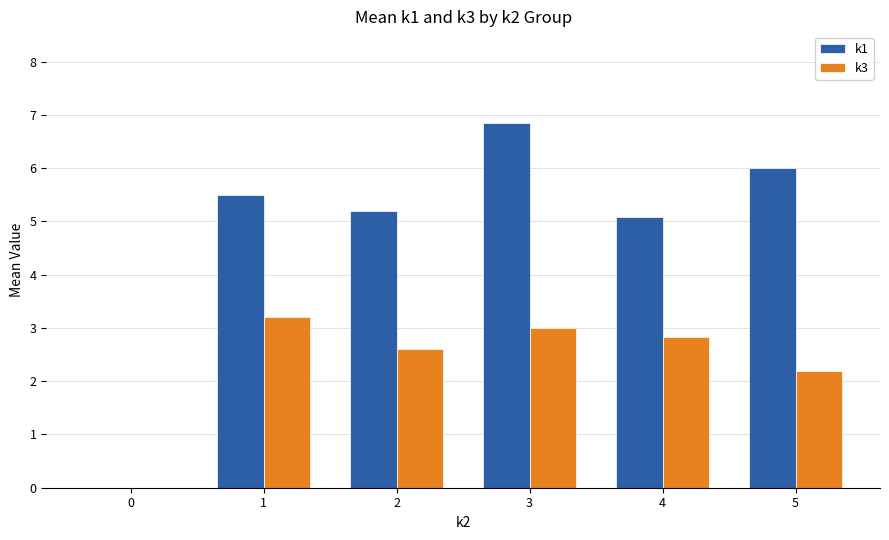

At which category is the sum across all series the highest?

3